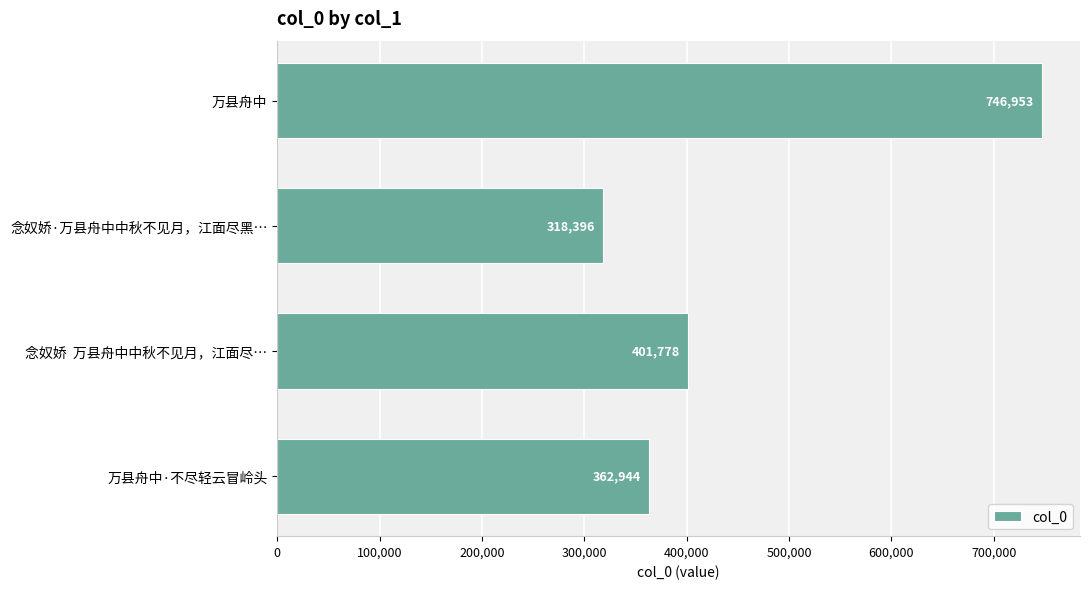

What is the change in value from 念奴娇·万县舟中中秋不见月，江面尽黑… to 万县舟中?

+428557